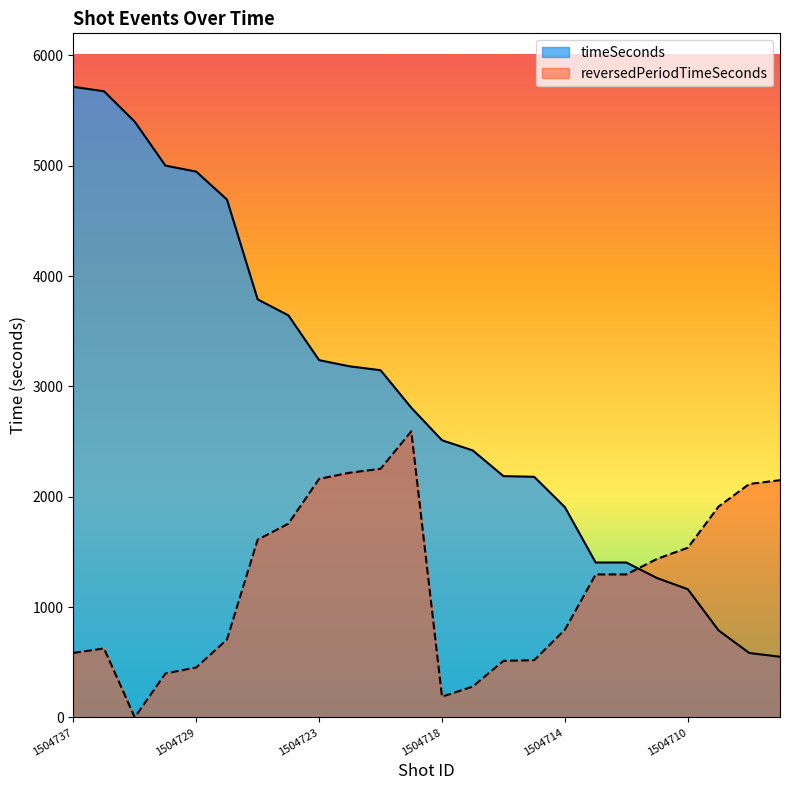

What is the difference between the maximum and minimum values in the reversedPeriodTimeSeconds series?

2592